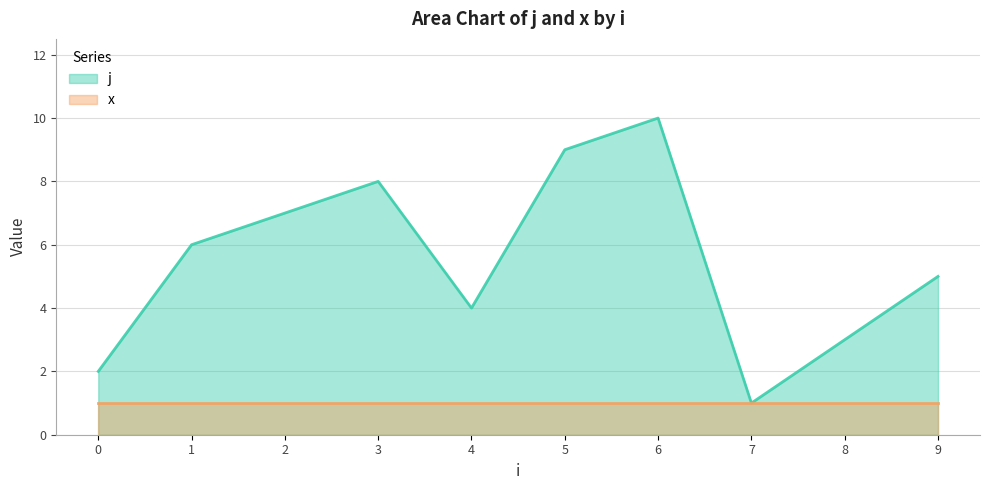

What value does the data have at 2?

7